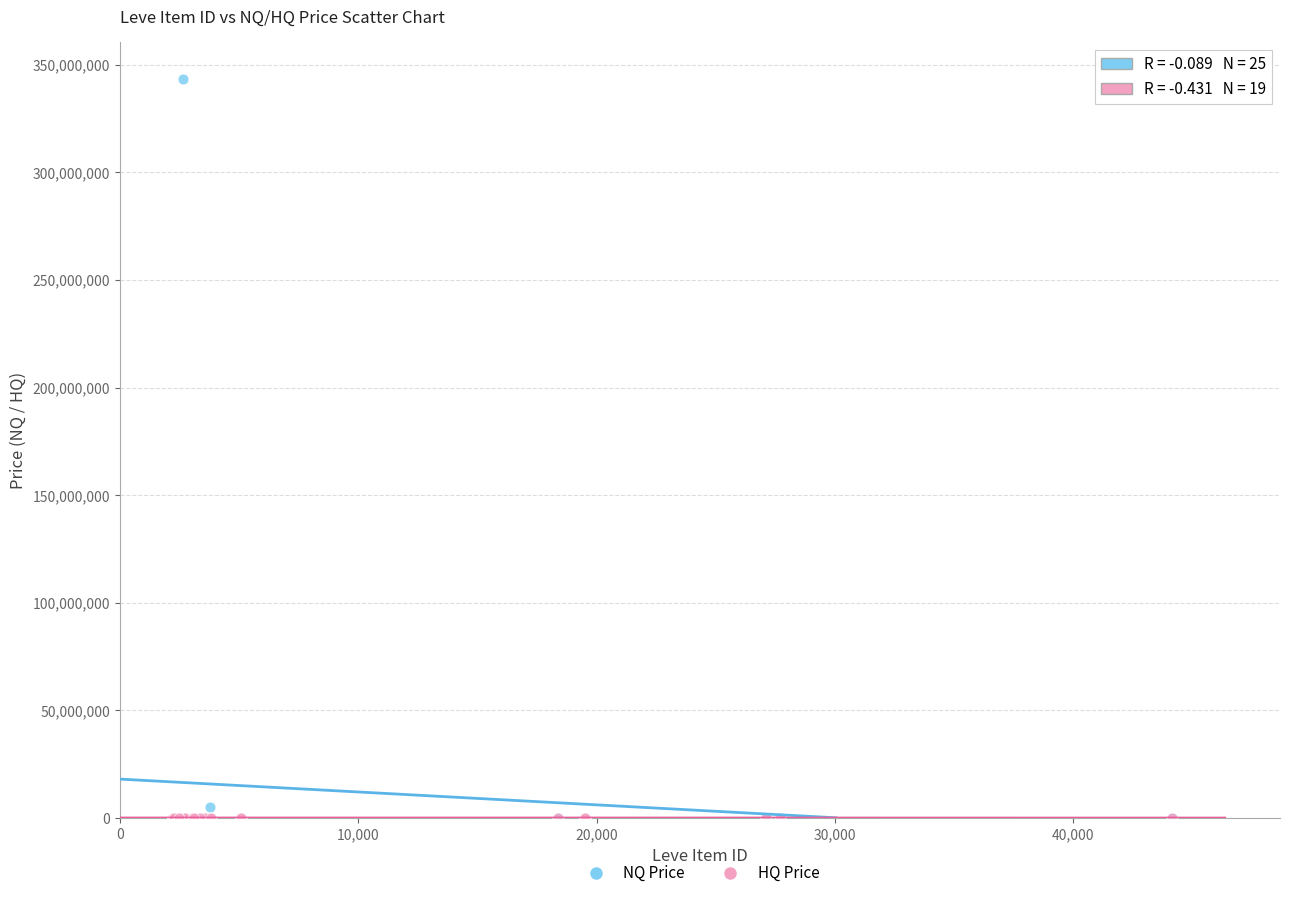

What are all the series names shown in the legend?

NQ Price, HQ Price